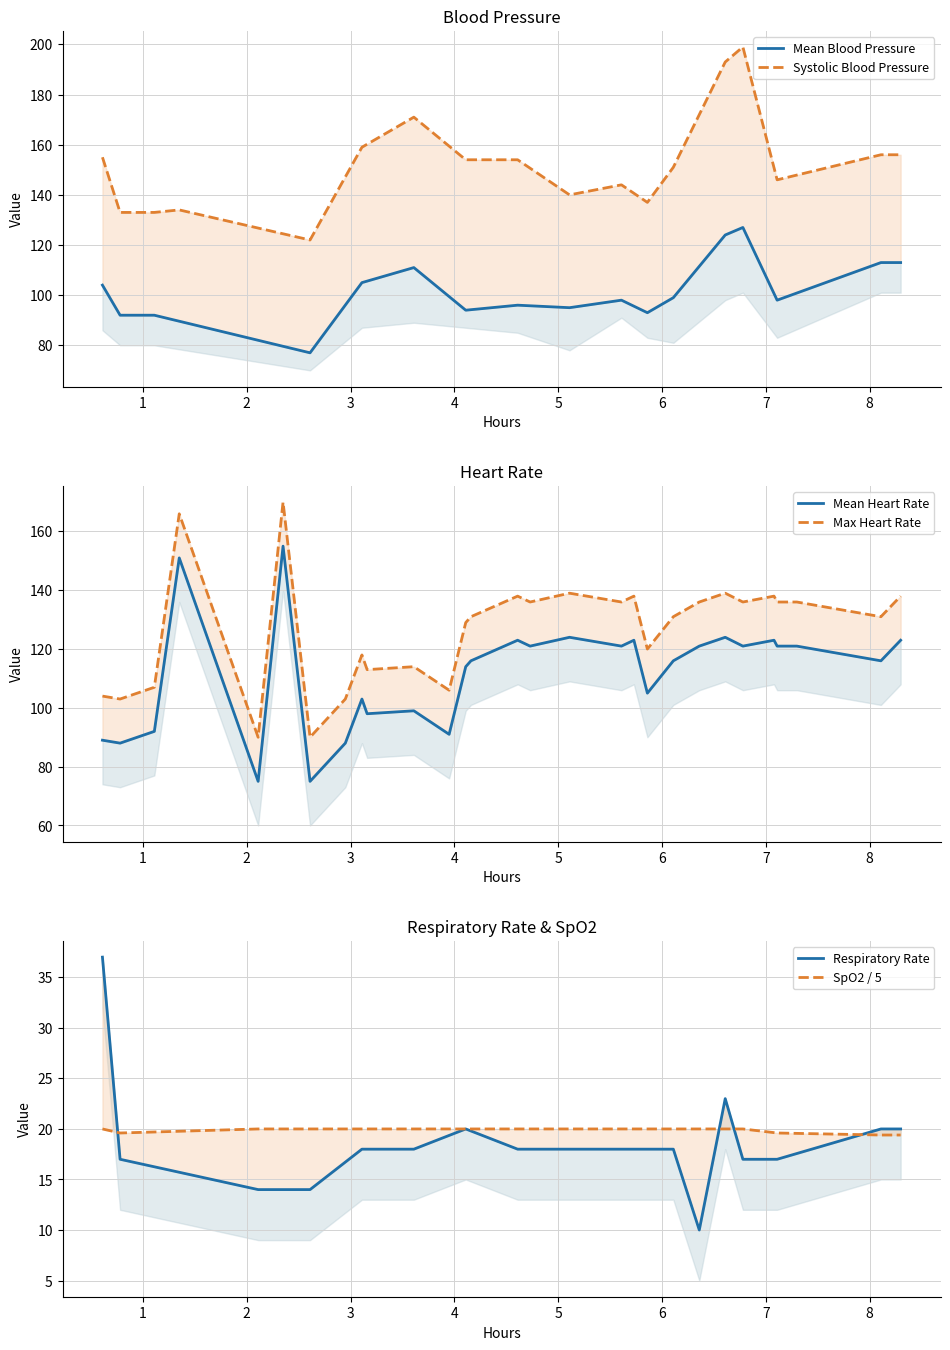

At how many categories does at least one series exceed 41?

29